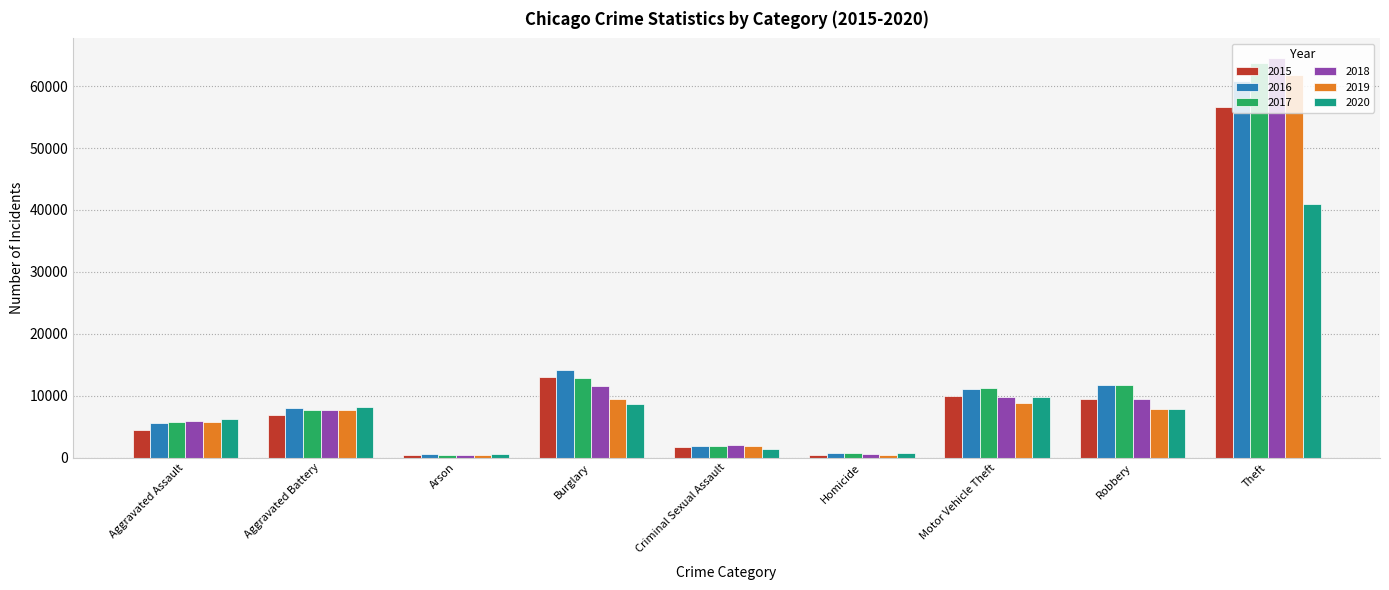

At how many categories does at least one series exceed 54562?

1